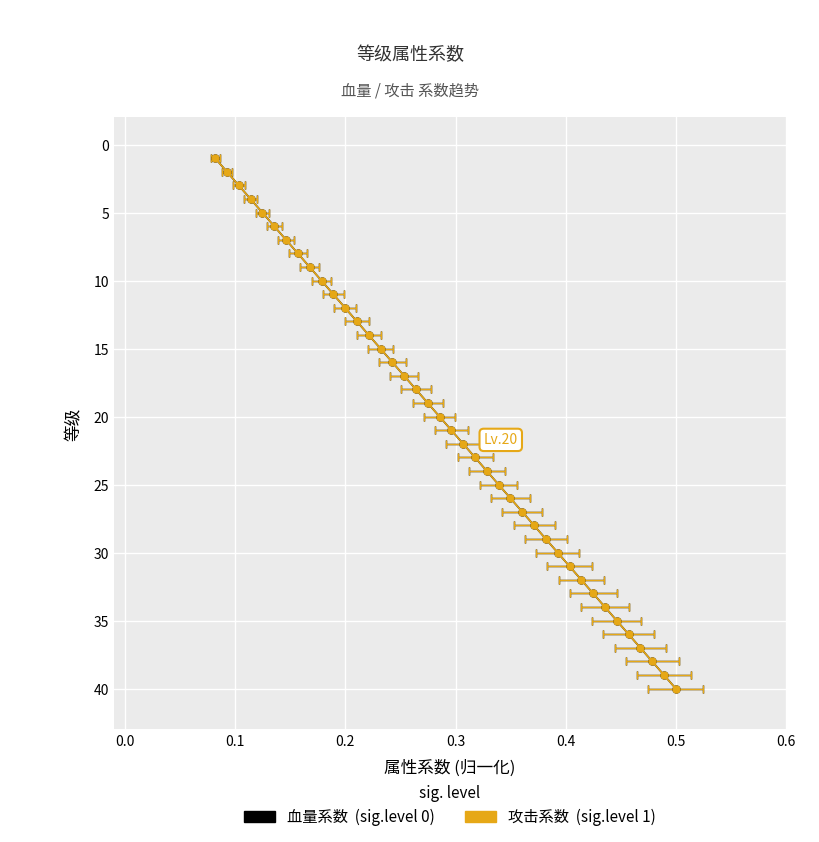

At which category is the sum across all series the highest?

40